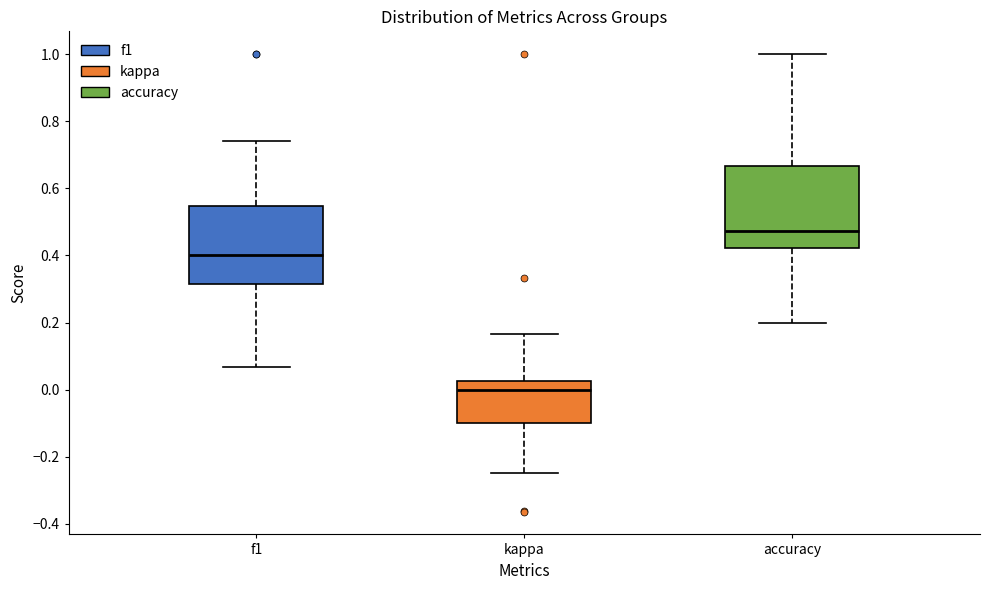

Which box has the highest median line?

accuracy